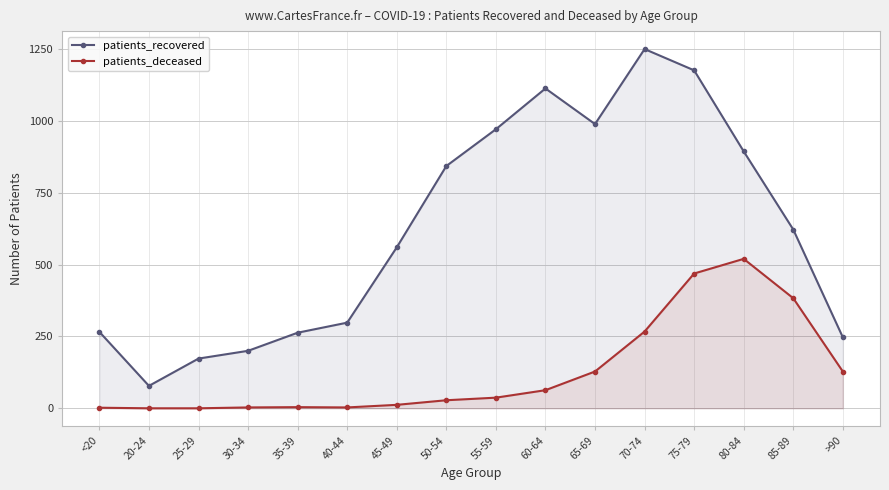

Reading right to left, extract all data points from this chart.

patients_recovered: >90=247	85-89=622	80-84=894	75-79=1176	70-74=1250	65-69=989	60-64=1113	55-59=971	50-54=843	45-49=560	40-44=298	35-39=263	30-34=200	25-29=173	20-24=78	<20=266
patients_deceased: >90=128	85-89=383	80-84=520	75-79=469	70-74=267	65-69=128	60-64=63	55-59=37	50-54=28	45-49=12	40-44=3	35-39=4	30-34=3	25-29=0	20-24=0	<20=2